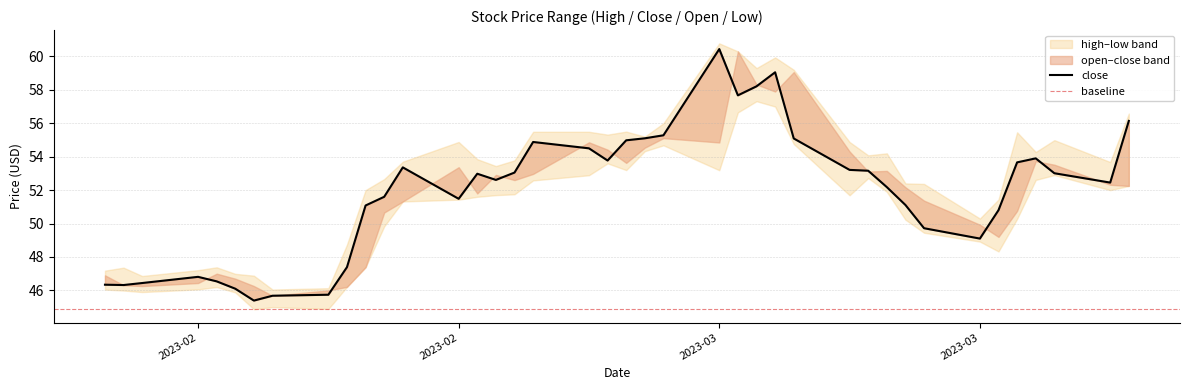

What is the difference between the open values at 2023-03-06 and 2023-03-07?

0.4